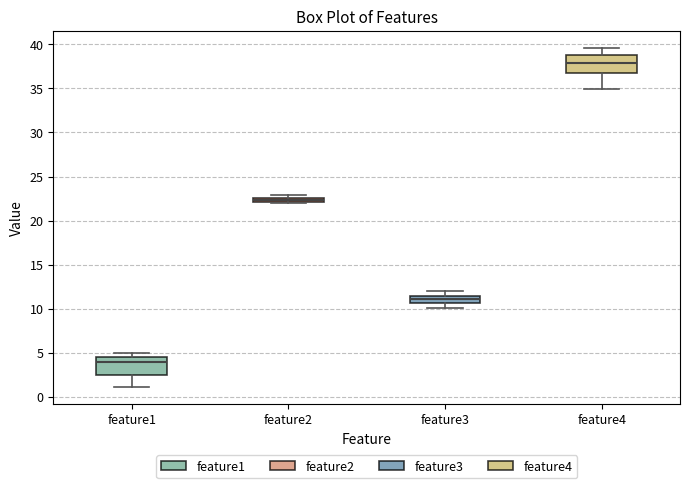

Which box has the lowest median line?

feature1